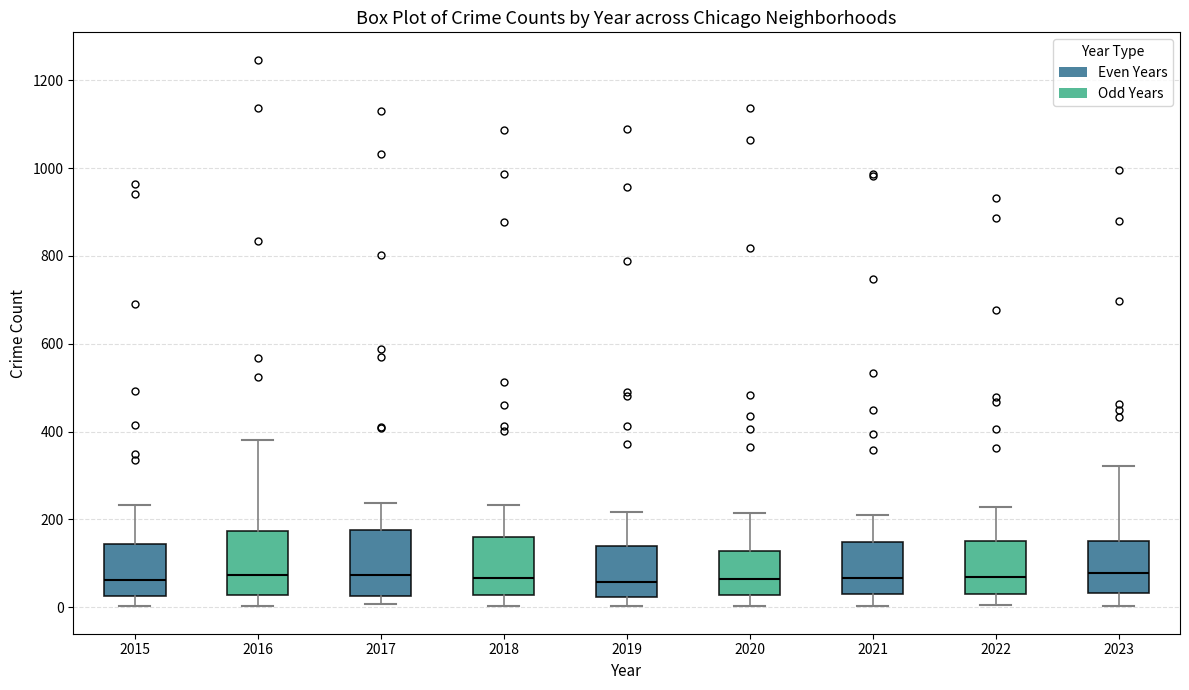

Reading left to right, read every box against the y-axis: the position of its median line, the range the box covers, and the ends of its whiskers. The values are not printed on the chart, so give them approximately, as read against the axis.

2015: median 60, box 20 to 140, whiskers 0 to 240
2016: median 80, box 20 to 180, whiskers 0 to 380
2017: median 80, box 20 to 180, whiskers 0 to 240
2018: median 60, box 20 to 160, whiskers 0 to 240
2019: median 60, box 20 to 140, whiskers 0 to 220
2020: median 60, box 20 to 120, whiskers 0 to 220
2021: median 60, box 40 to 140, whiskers 0 to 220
2022: median 80, box 40 to 160, whiskers 0 to 220
2023: median 80, box 40 to 160, whiskers 0 to 320